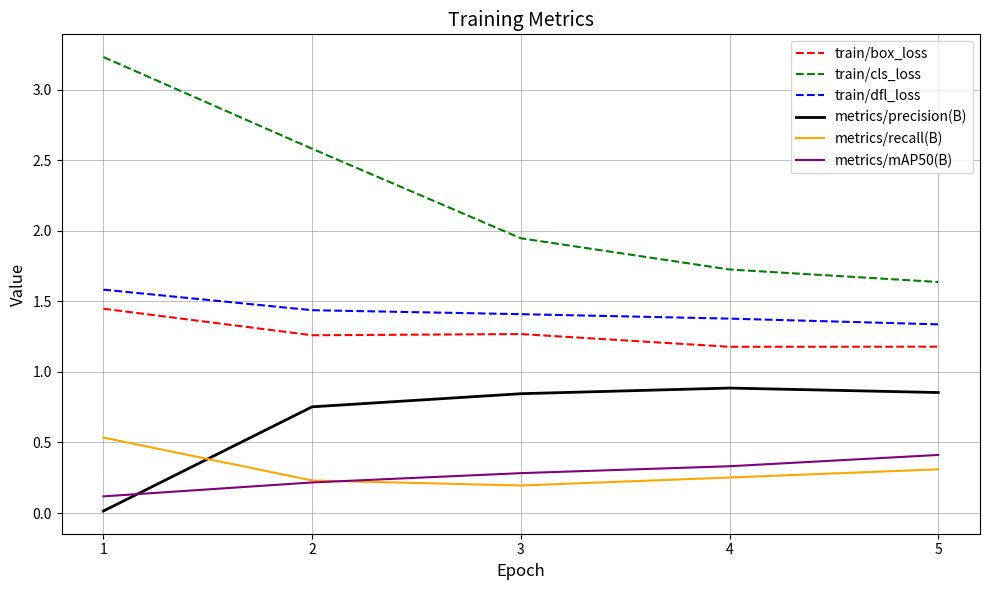

True or false: train/box_loss and metrics/precision(B) cross at least once.

False